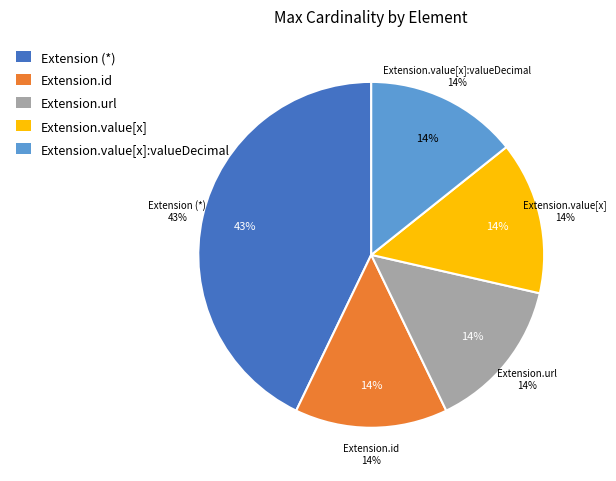

Is the sum of Extension.url and Extension.extension greater than half?

Yes